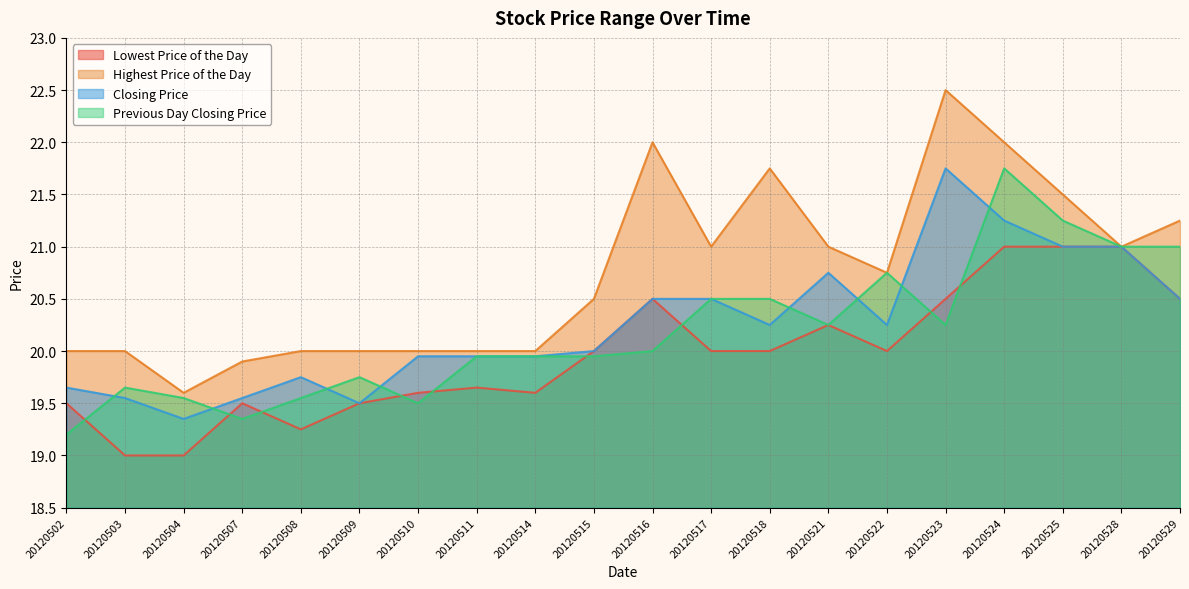

How many interior local peaks does the Highest Price of the Day series have?

3